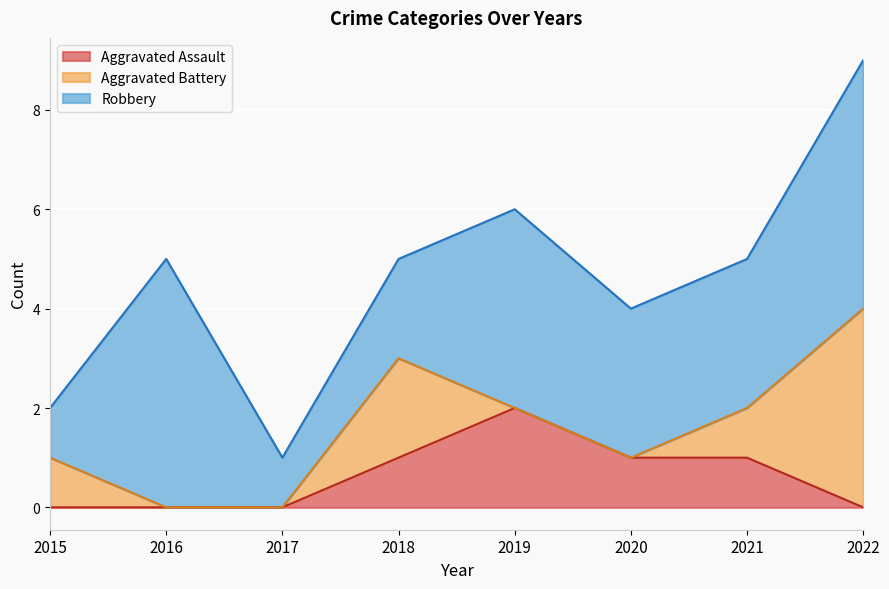

What is the difference between the maximum and minimum values in the Robbery series?

4